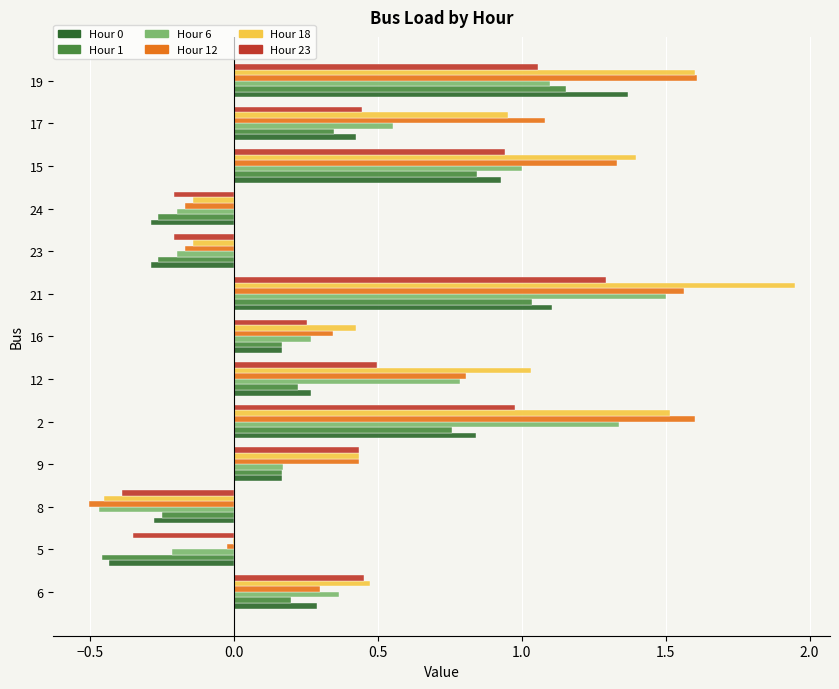

The Hour 23 series shows 1.0 at 2. True or false?

True